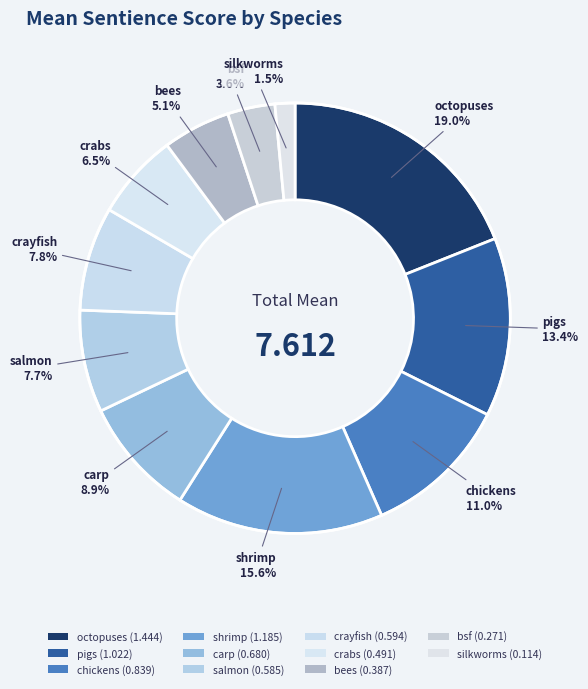

What percentage is the carp slice, to the nearest percent?

9%